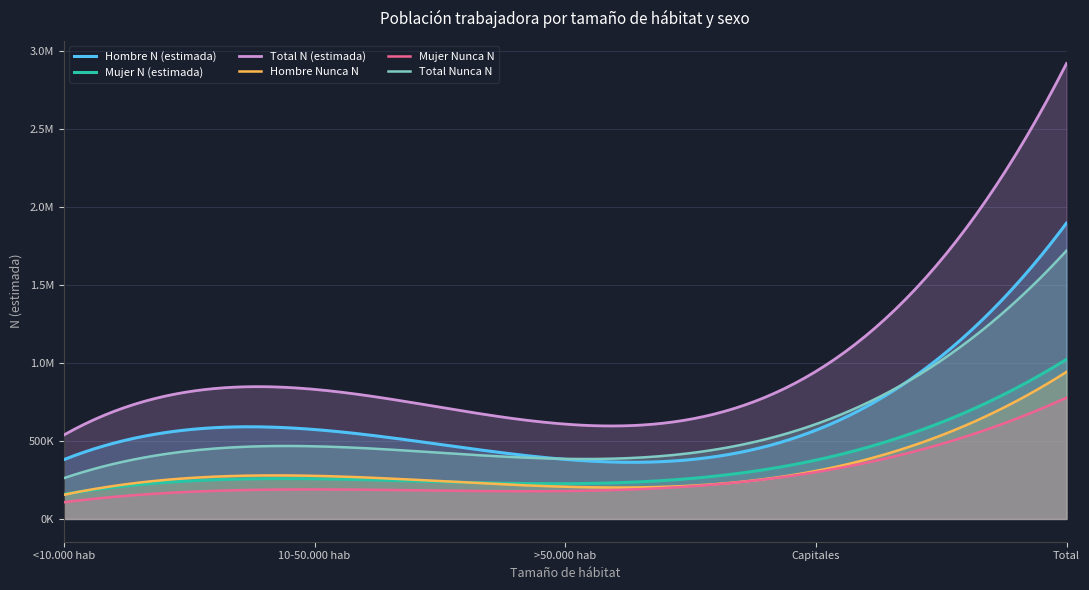

Which series ends up on top after the final intersection of Mujer N (estimada) and Hombre Nunca N?

Mujer N (estimada)